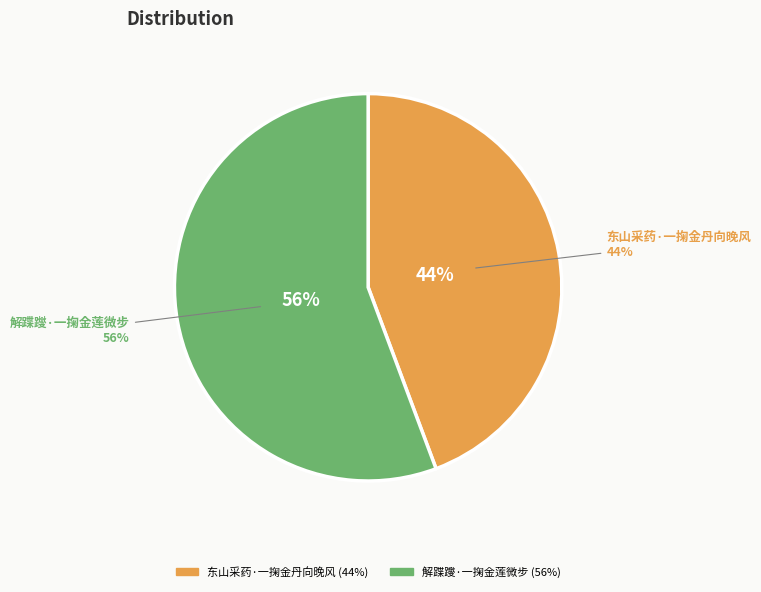

Combined, what portion of the pie is 东山采药·一掬金丹向晚风 and 解蹀躞·一掬金莲微步?

100.0%